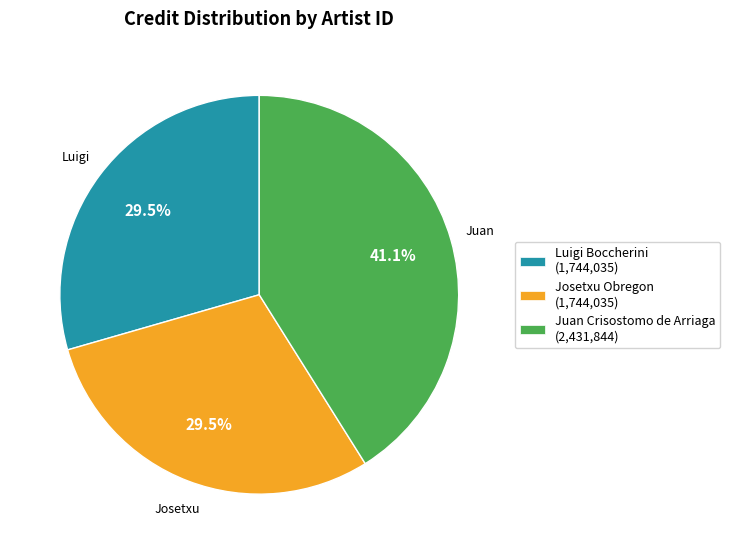

What is the total percentage of Juan Crisostomo de Arriaga (2,431,844) and Luigi Boccherini (1,744,035)?

70.5%